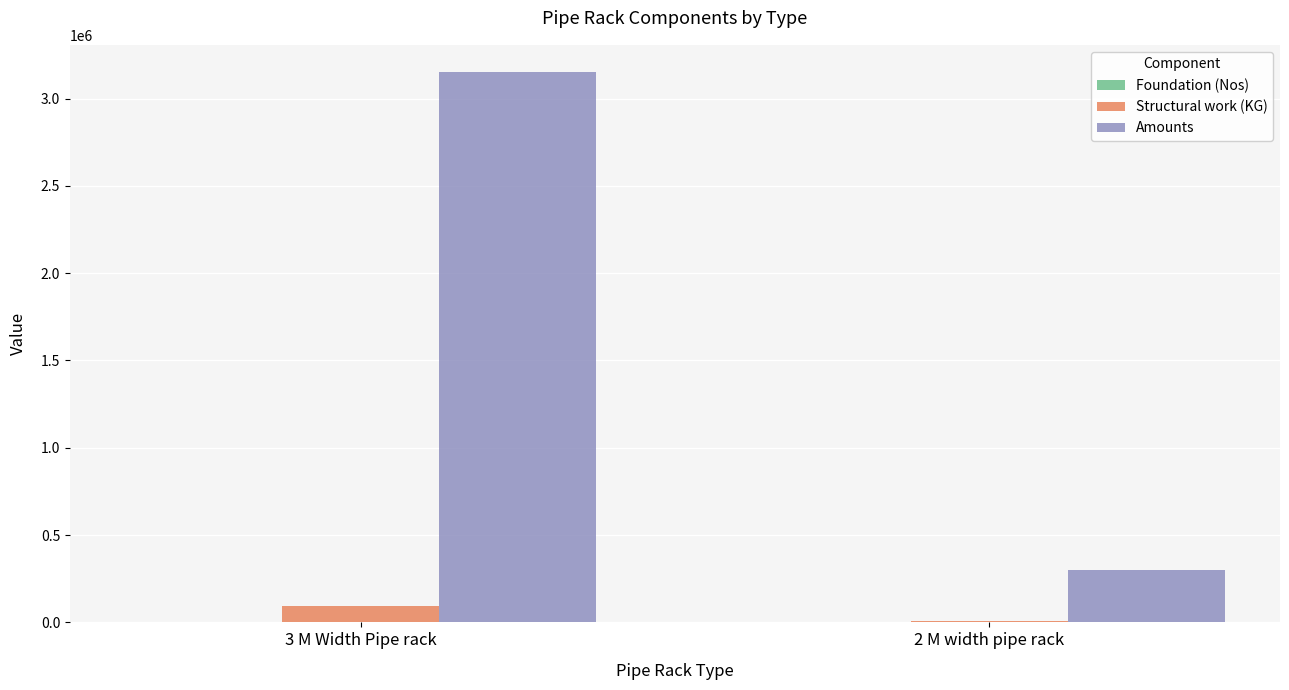

Which series has the largest total across all categories?

Amounts